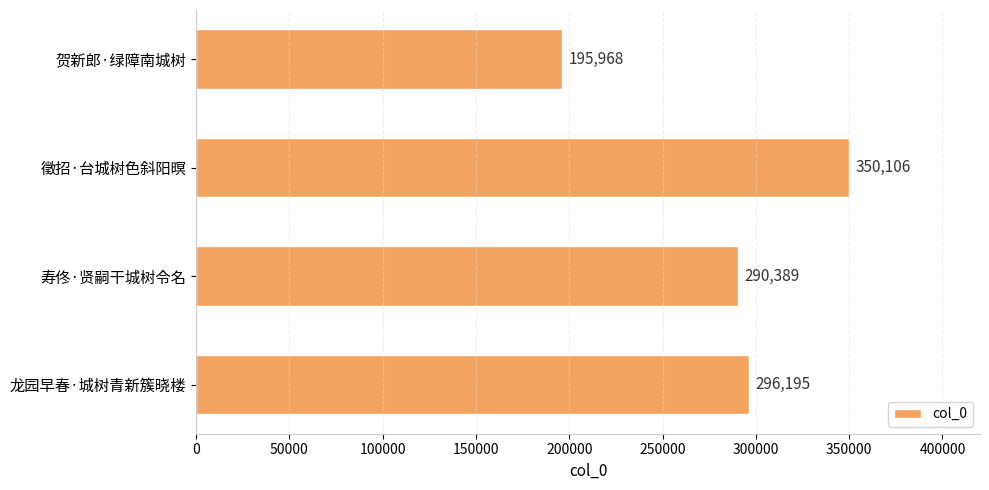

Reading top to bottom, what are all the values shown in this chart?

贺新郎·绿障南城树=195968	徵招·台城树色斜阳暝=350106	寿佟·贤嗣干城树令名=290389	龙园早春·城树青新簇晓楼=296195